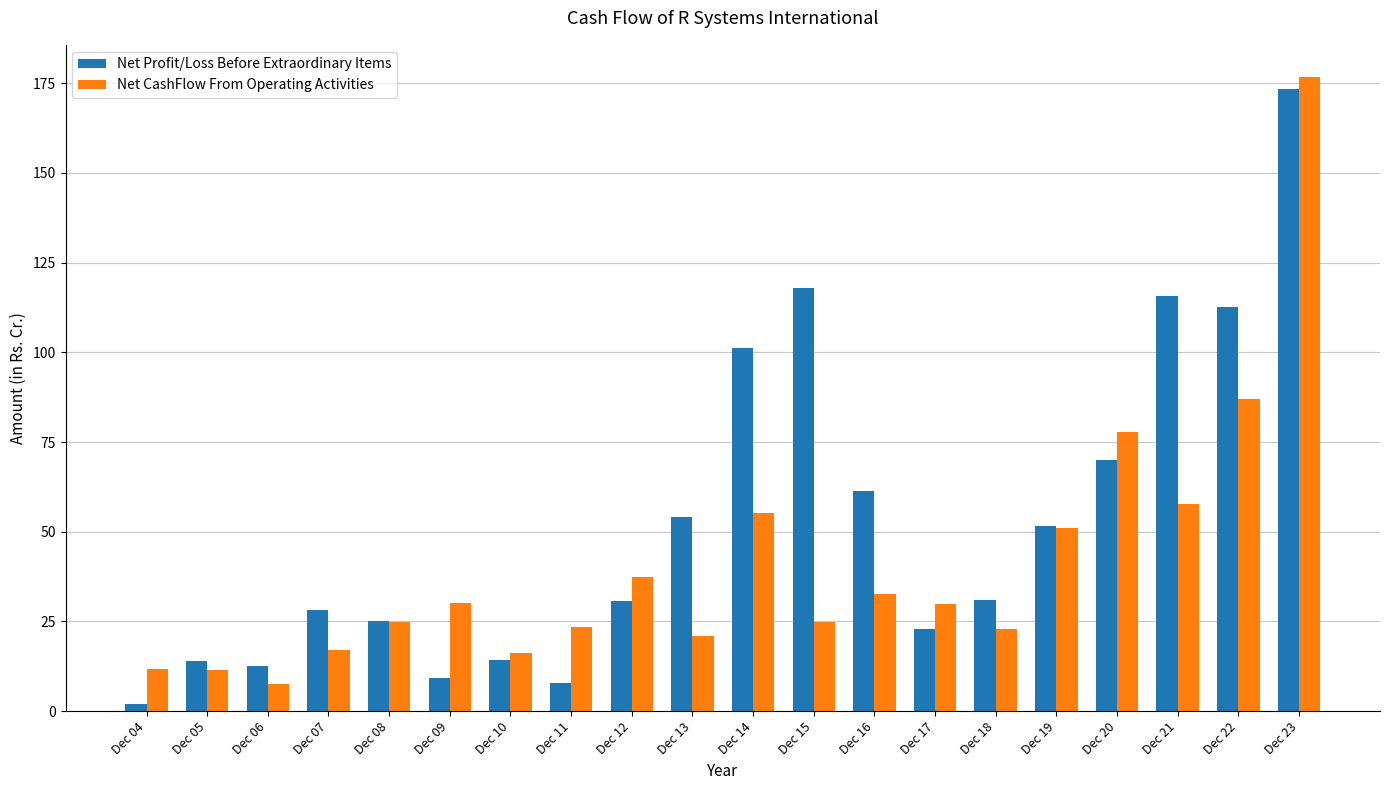

Which series has the widest spread of values?

Net Profit/Loss Before Extraordinary Items